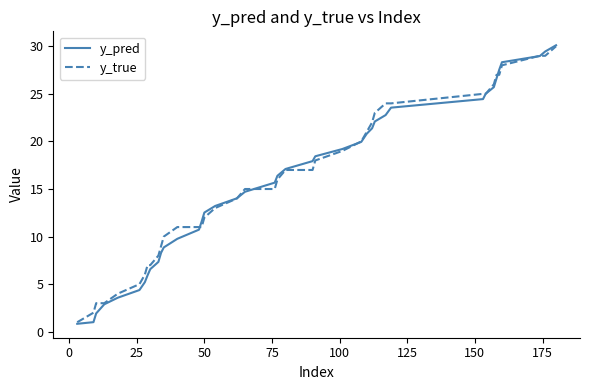

Which series has the widest spread of values?

y_pred